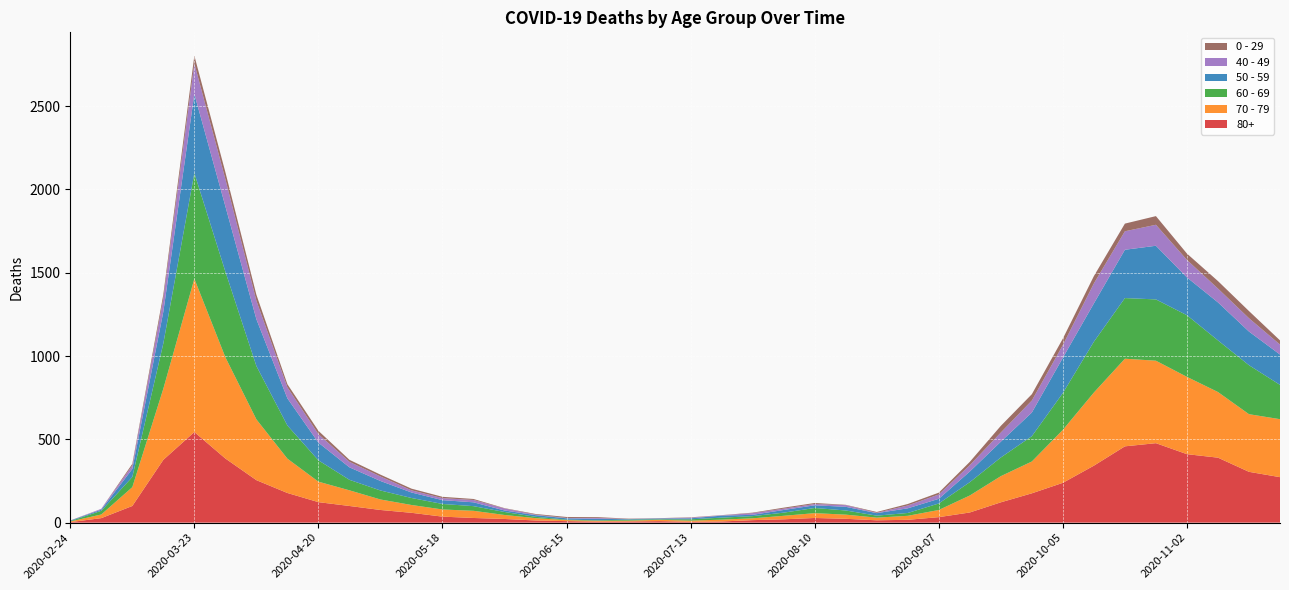

Reading right to left, extract all data points from this chart.

80+: 273	305	390	411	477	458	342	239	176	122	61	33	17	14	23	28	20	15	7	5	9	7	6	9	13	22	28	36	59	76	100	123	178	255	385	544	377	100	27	3
70 - 79: 348	346	394	464	495	526	439	318	191	157	102	43	24	16	25	29	21	11	11	7	8	5	5	6	14	24	43	43	47	63	94	123	206	365	608	920	427	113	22	4
60 - 69: 206	294	310	370	368	364	305	221	152	112	80	39	17	12	25	31	19	13	12	8	3	6	3	3	8	18	28	33	42	54	63	128	199	320	514	634	272	61	22	2
50 - 59: 182	202	228	227	322	290	230	212	142	95	64	28	28	15	22	16	16	8	12	6	5	3	9	8	10	9	23	23	33	57	75	106	163	281	392	475	190	48	7	3
40 - 49: 60	80	83	105	126	111	120	76	72	55	38	26	17	2	10	8	8	10	2	4	1	1	5	2	3	12	14	12	13	27	33	51	66	111	163	183	79	21	5	0
0 - 29: 25	43	45	38	52	46	44	39	38	40	20	11	9	5	2	6	6	3	1	2	1	2	5	6	4	2	6	8	10	11	12	20	19	36	42	47	25	10	0	1